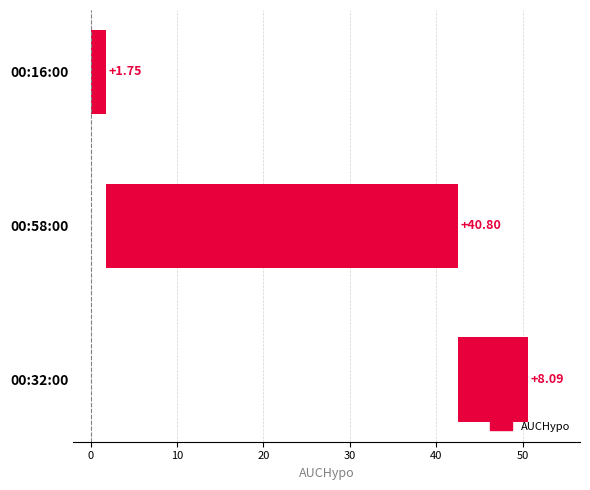

How many series are shown in this chart?

1